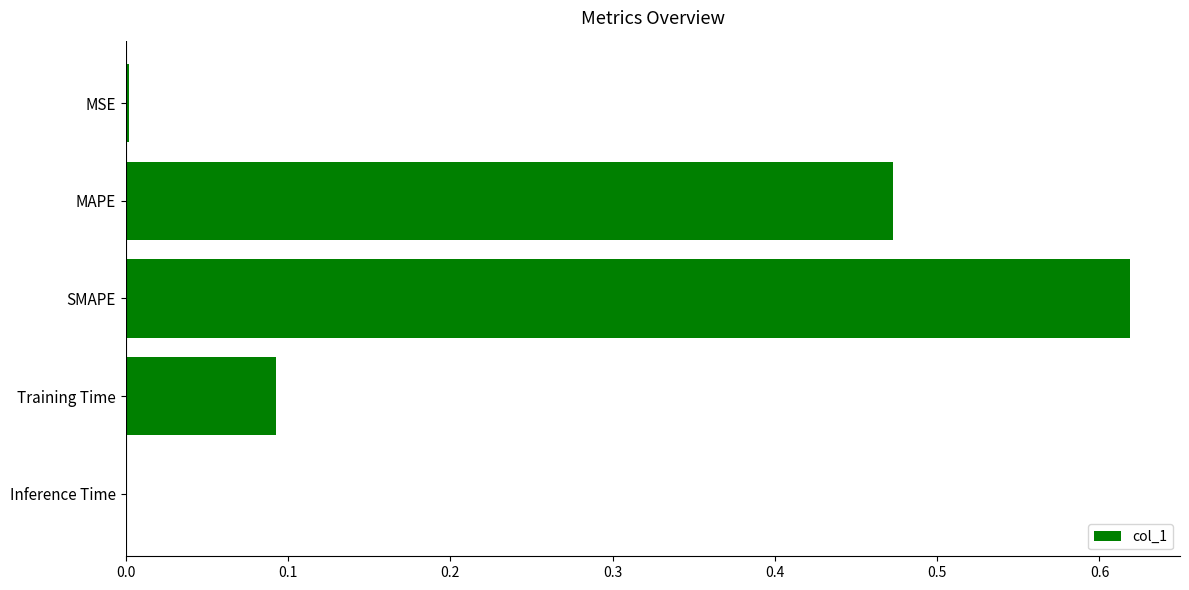

What is the change in value from SMAPE to Training Time?

-0.5